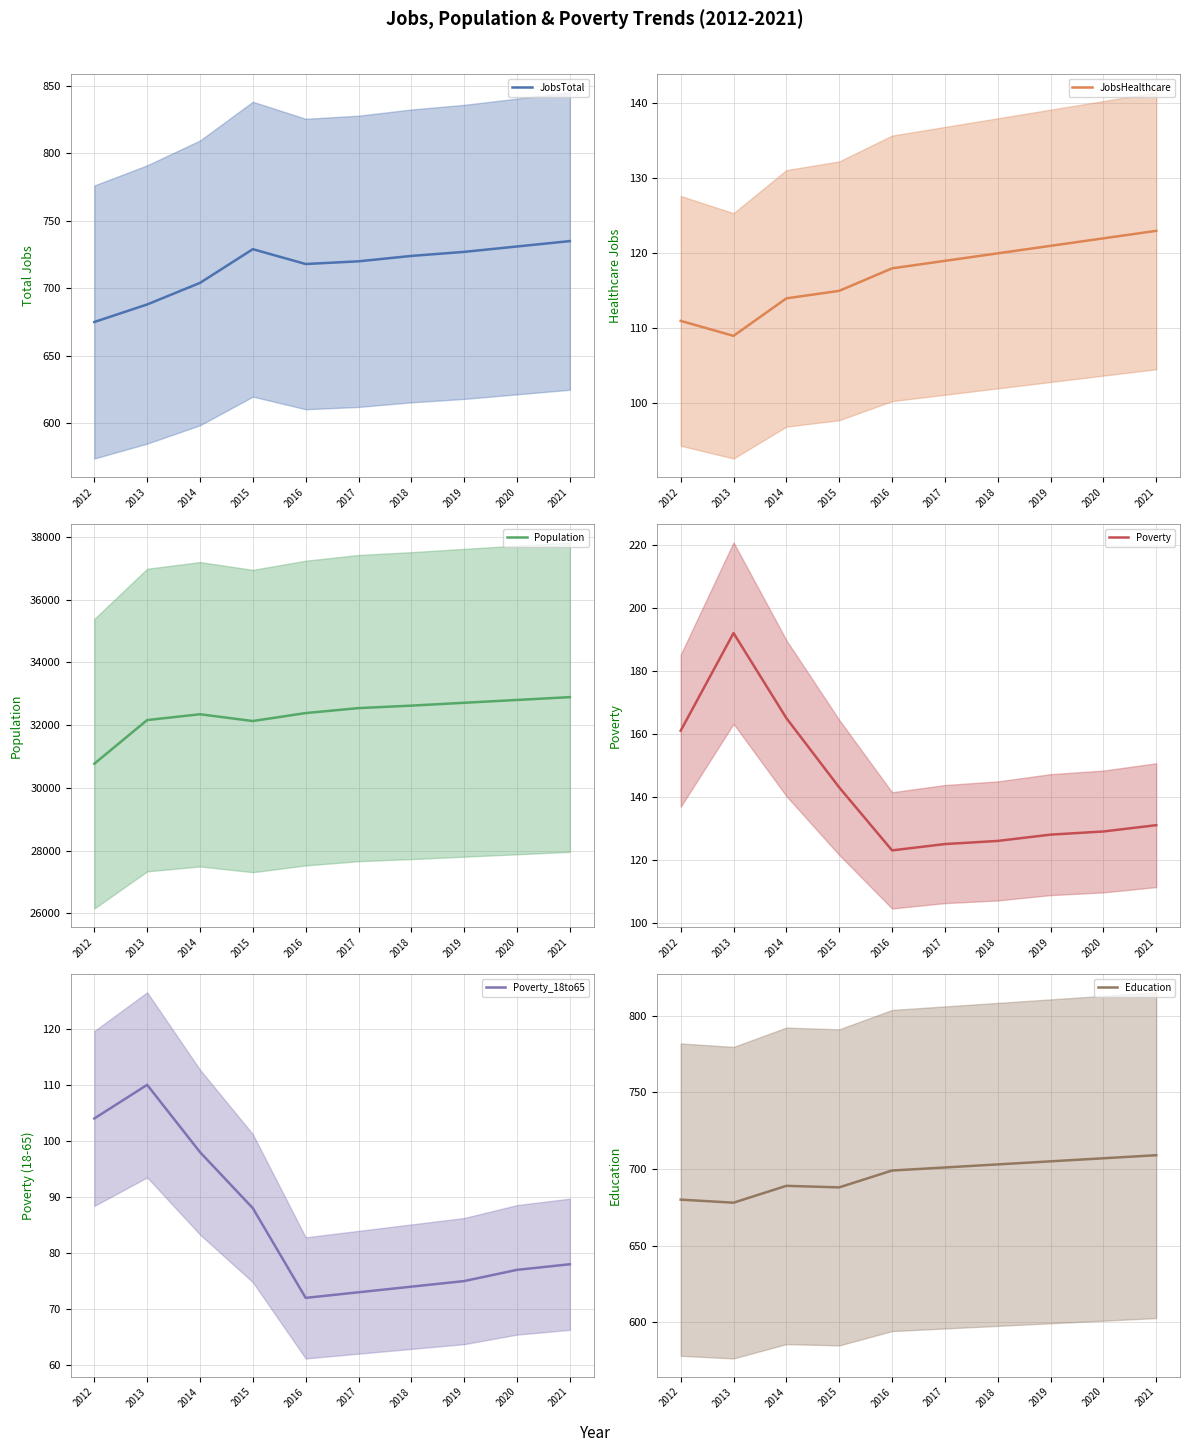

The Poverty_18to65 series shows 136 at 2020. True or false?

False